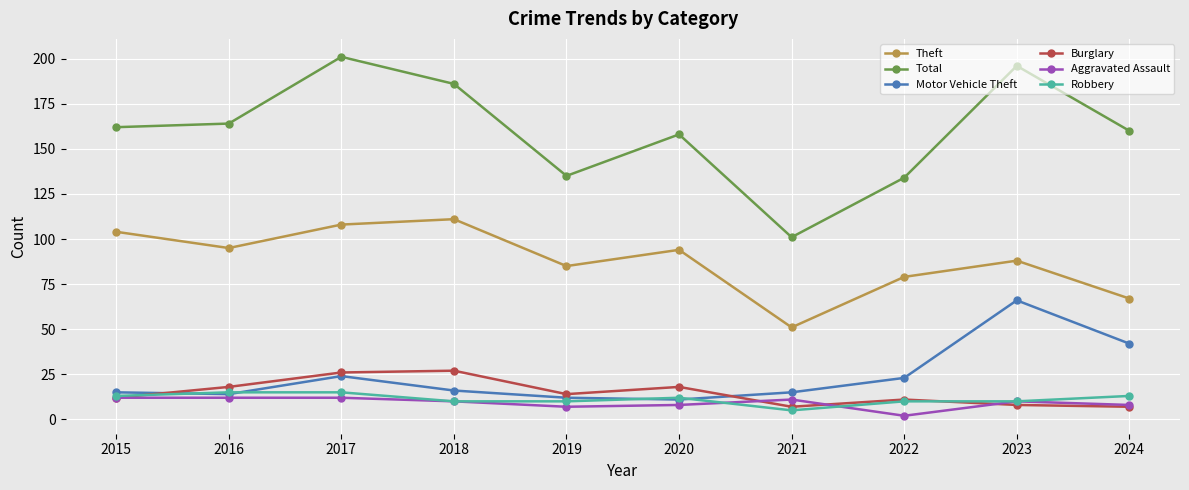

What is the value of the Robbery point at the 3rd from the left?

15